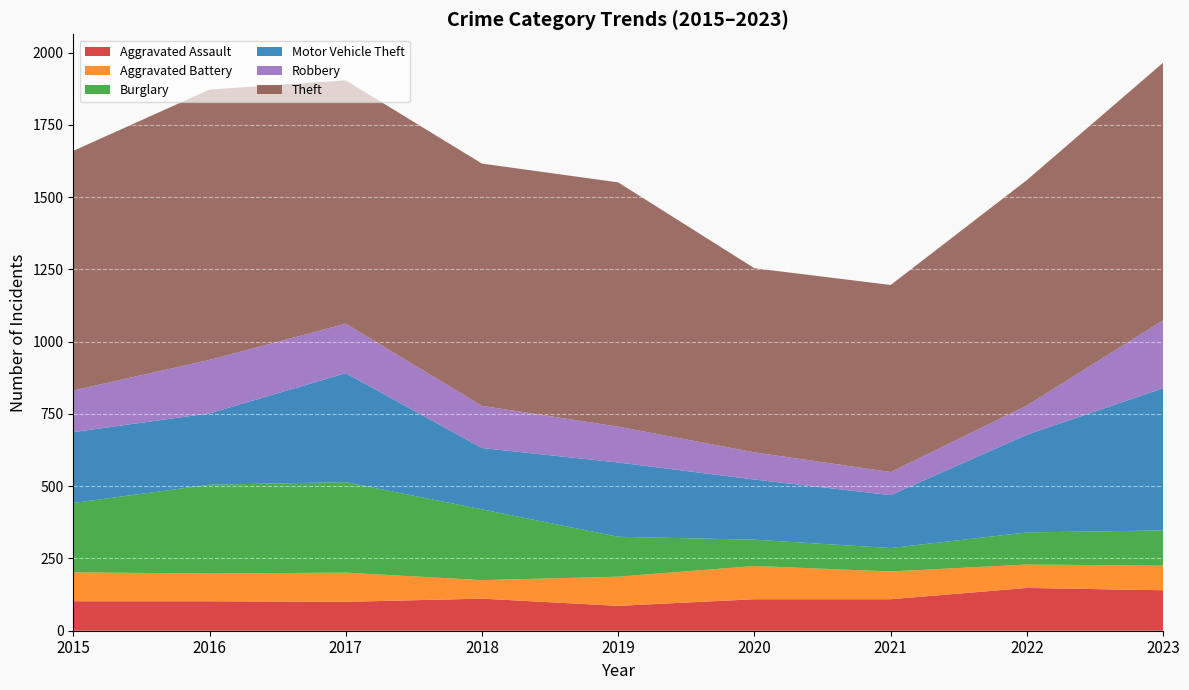

Reading left to right, list all the values displayed in this chart.

Aggravated Assault: 2015=102	2016=102	2017=100	2018=111	2019=86	2020=109	2021=109	2022=148	2023=140
Aggravated Battery: 2015=100	2016=96	2017=101	2018=64	2019=101	2020=115	2021=96	2022=81	2023=85
Burglary: 2015=240	2016=307	2017=313	2018=245	2019=138	2020=91	2021=81	2022=111	2023=122
Motor Vehicle Theft: 2015=245	2016=247	2017=377	2018=212	2019=257	2020=208	2021=183	2022=338	2023=492
Robbery: 2015=144	2016=185	2017=171	2018=146	2019=124	2020=94	2021=80	2022=101	2023=235
Theft: 2015=829	2016=935	2017=842	2018=838	2019=845	2020=637	2021=647	2022=780	2023=891